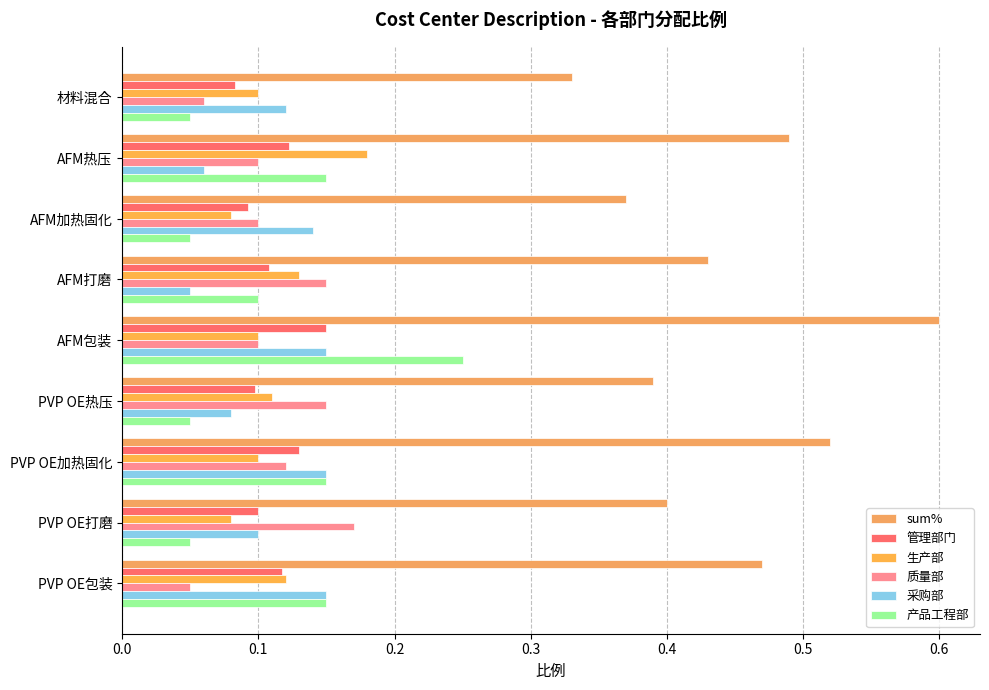

How many categories are shown in the chart?

9